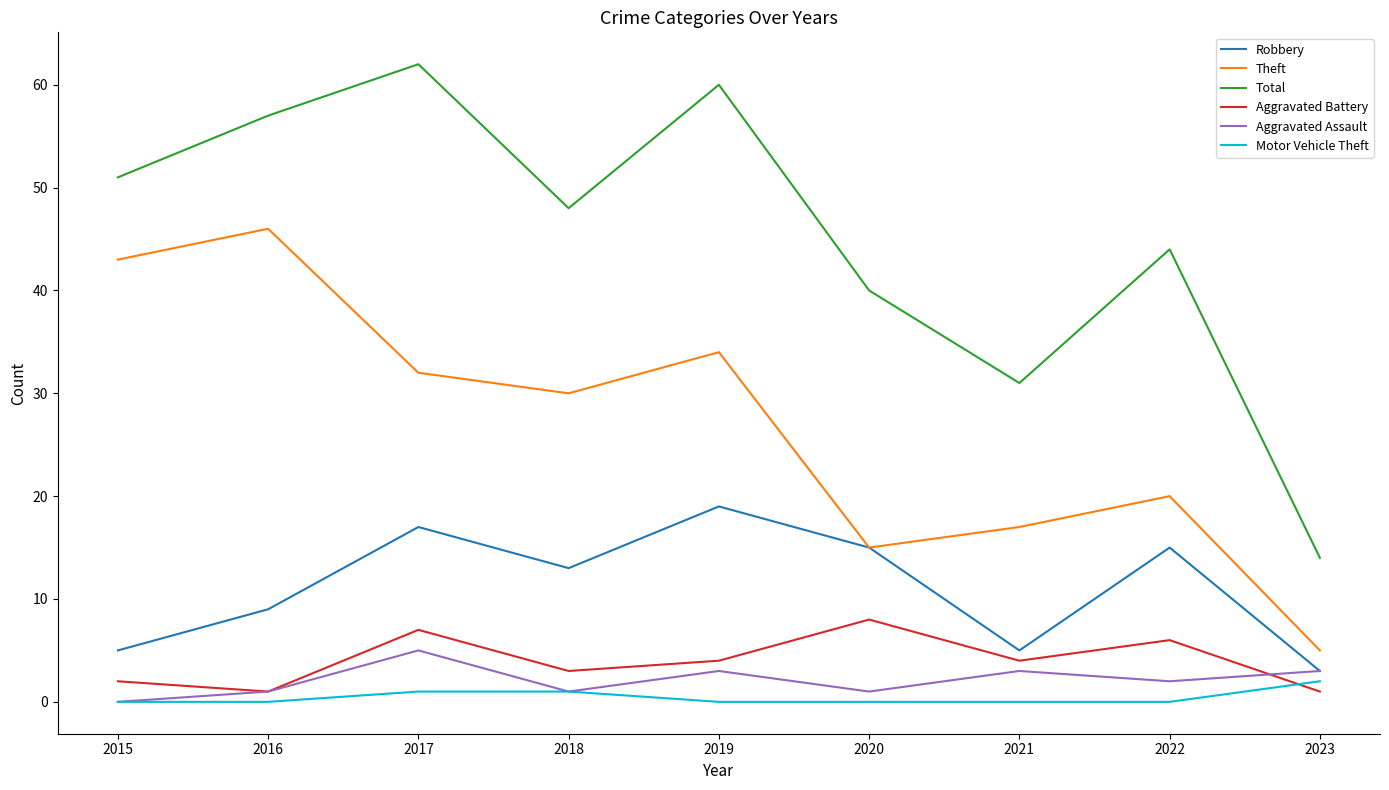

True or false: Theft and Motor Vehicle Theft intersect in this chart.

False